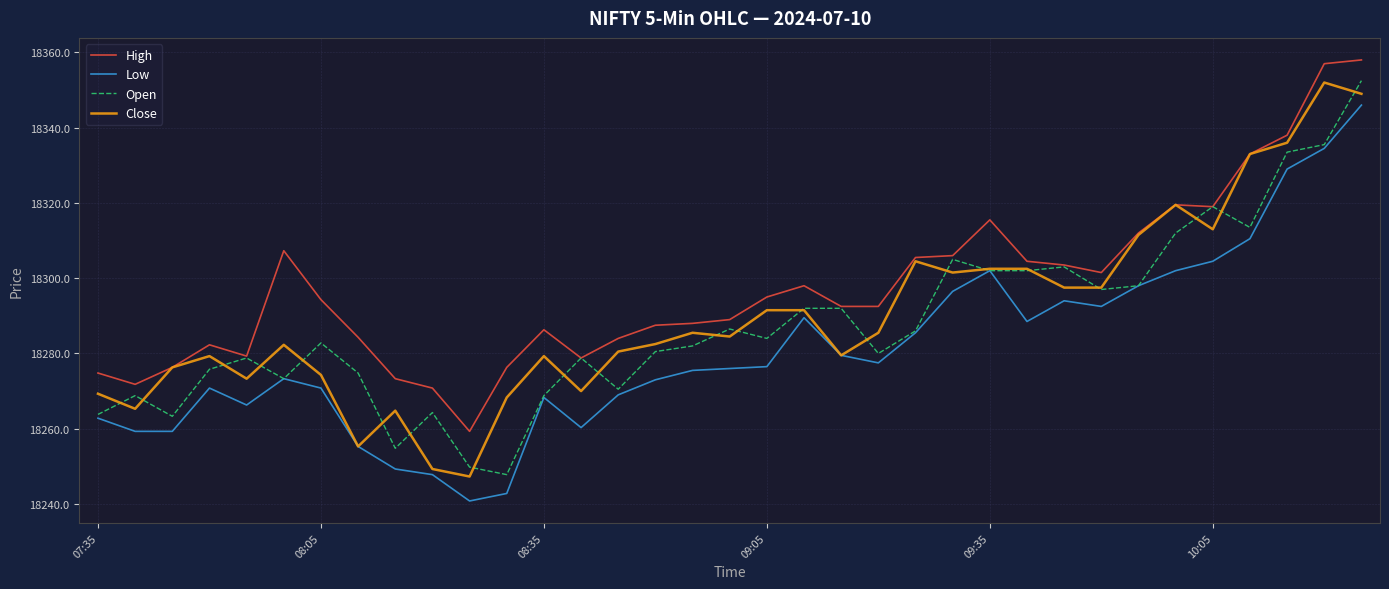

What is the smallest value displayed?

18240.8